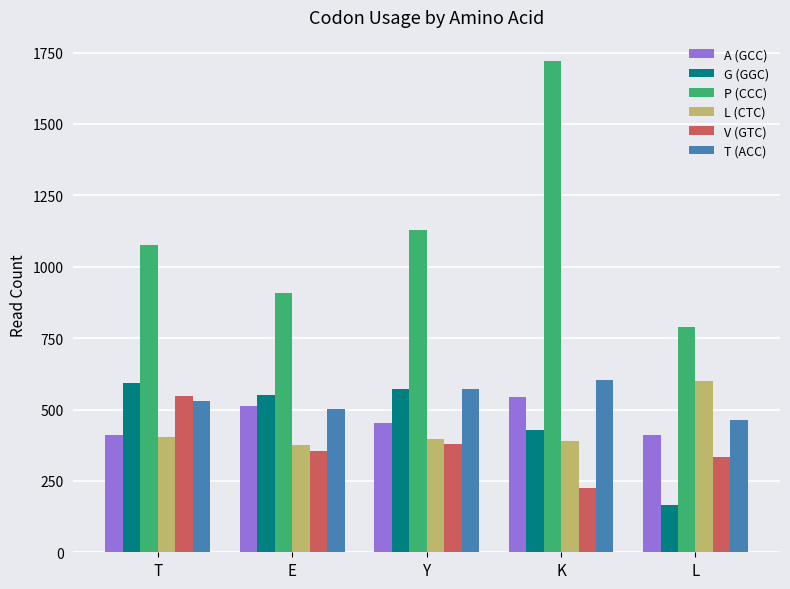

Which series has the widest spread of values?

P (CCC)